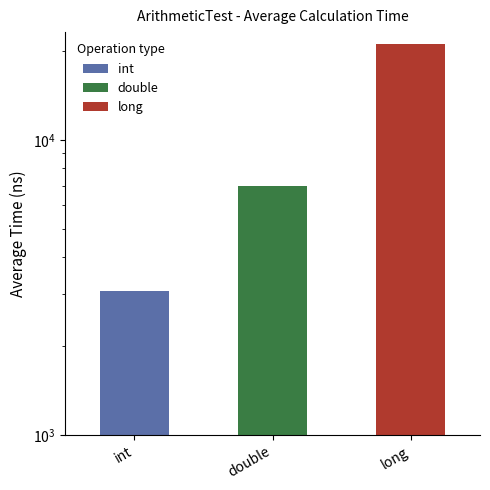

What is the change in value from int to long?

+17949